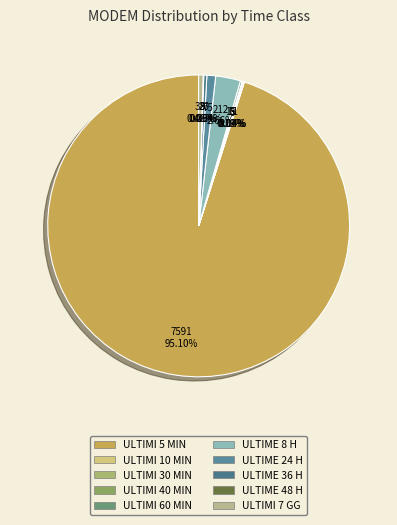

Rank the categories by value from lowest to highest.

ULTIMI 10 MIN, ULTIME 48 H, ULTIMI 40 MIN, ULTIMI 30 MIN, ULTIMI 60 MIN, ULTIME 36 H, ULTIMI 7 GG, ULTIME 24 H, ULTIME 8 H, ULTIMI 5 MIN